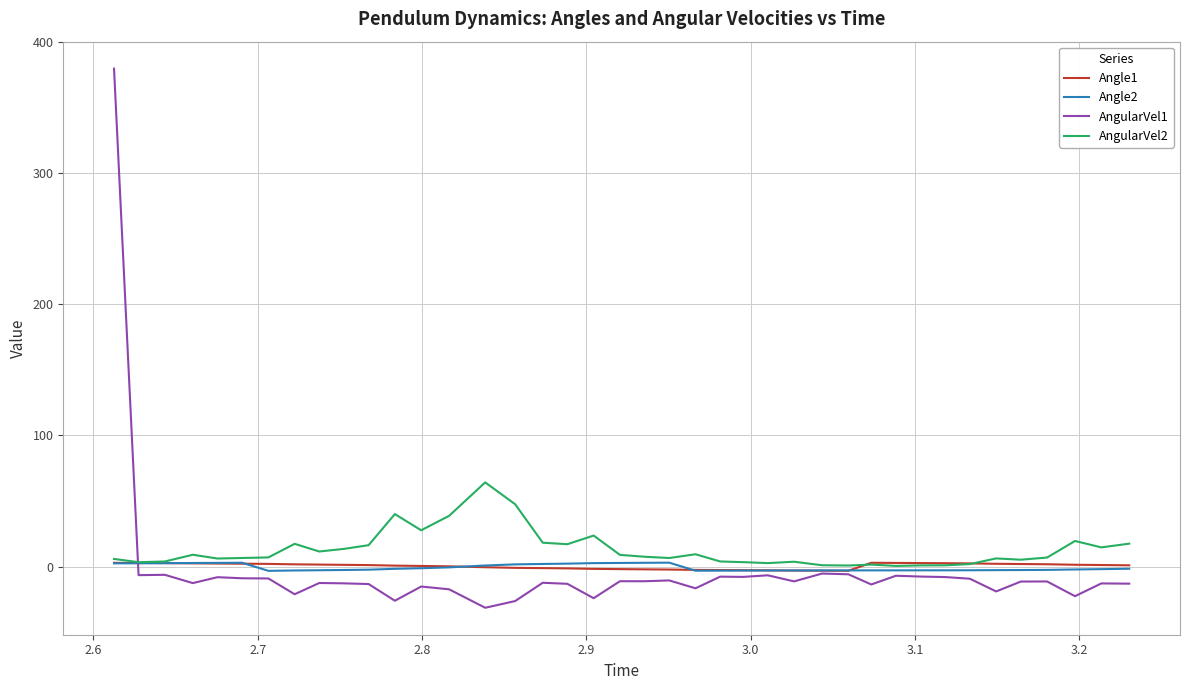

True or false: AngularVel2 and AngularVel1 intersect in this chart.

True